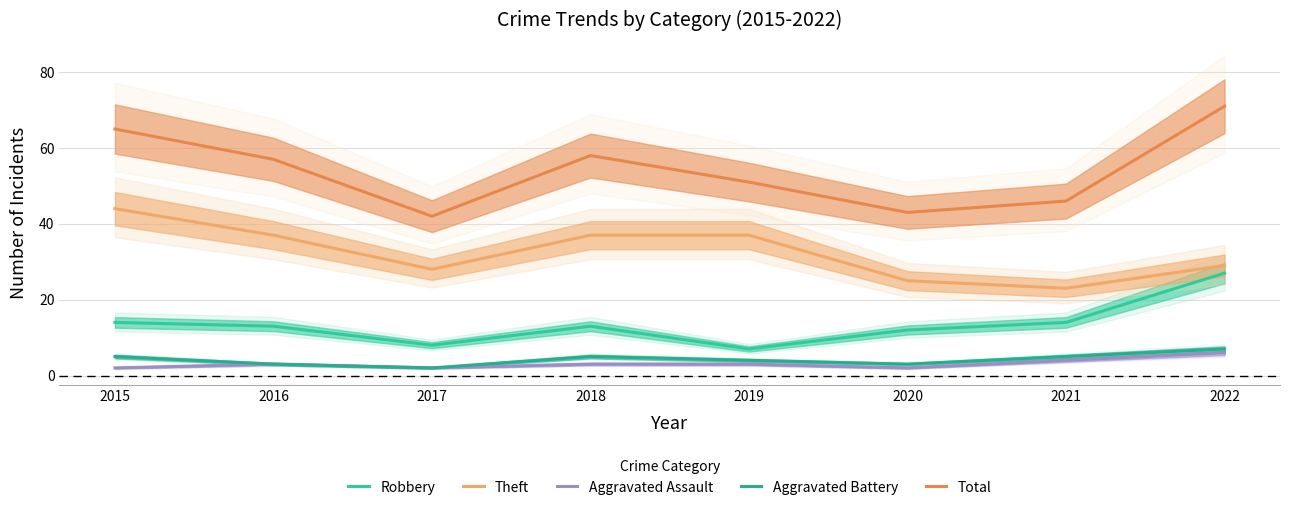

What is the difference between the second highest and minimum values in the Theft series?

14